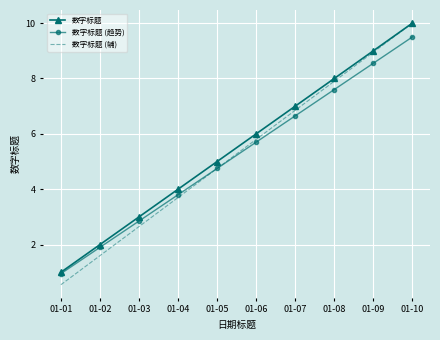

Which category has the highest value across all series?

01-10